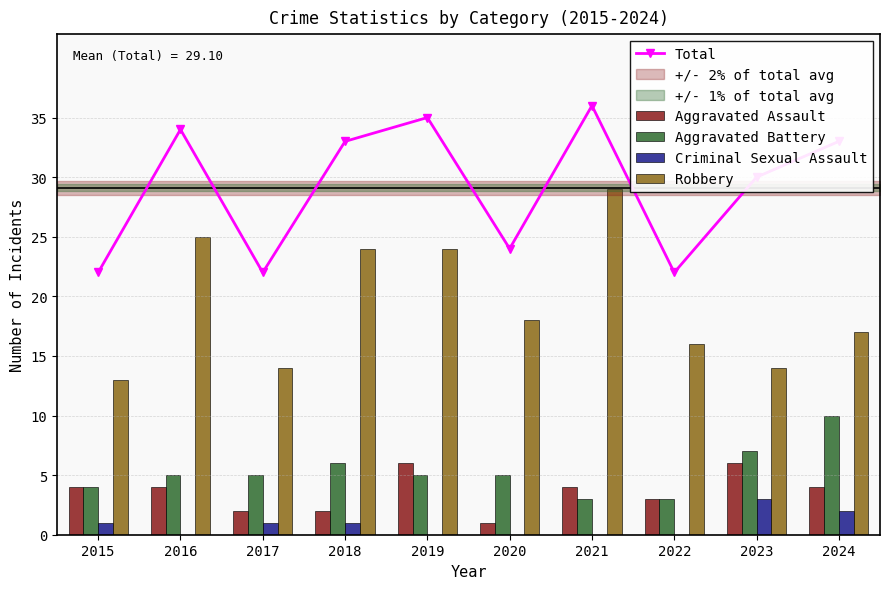

How many Aggravated Assault values are between 2 and 4?

7